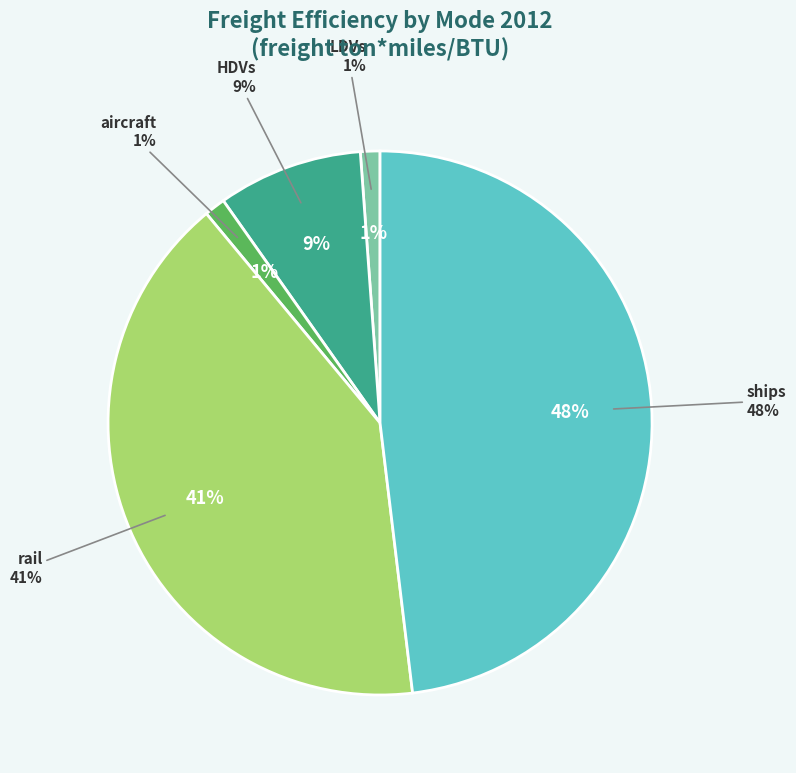

To the nearest percent, what percentage of the pie is HDVs?

9%